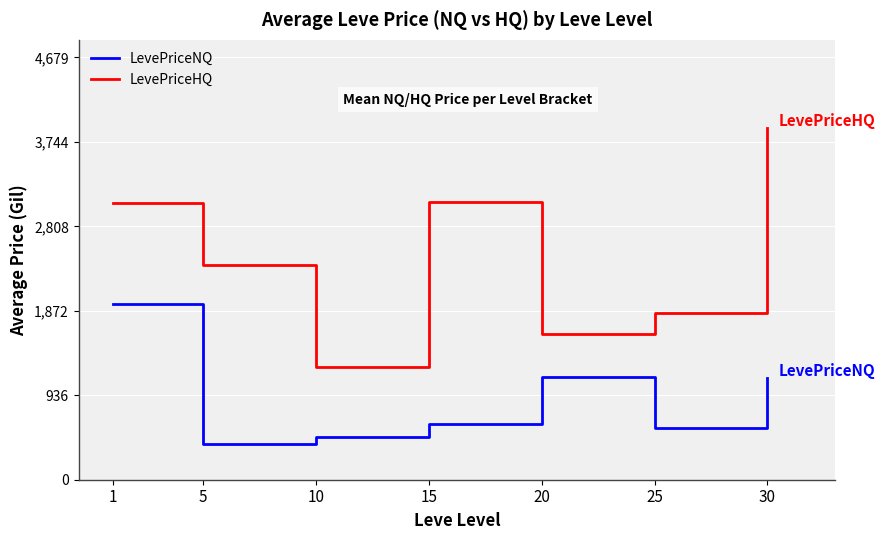

What is the maximum value shown in the chart?

3899.5